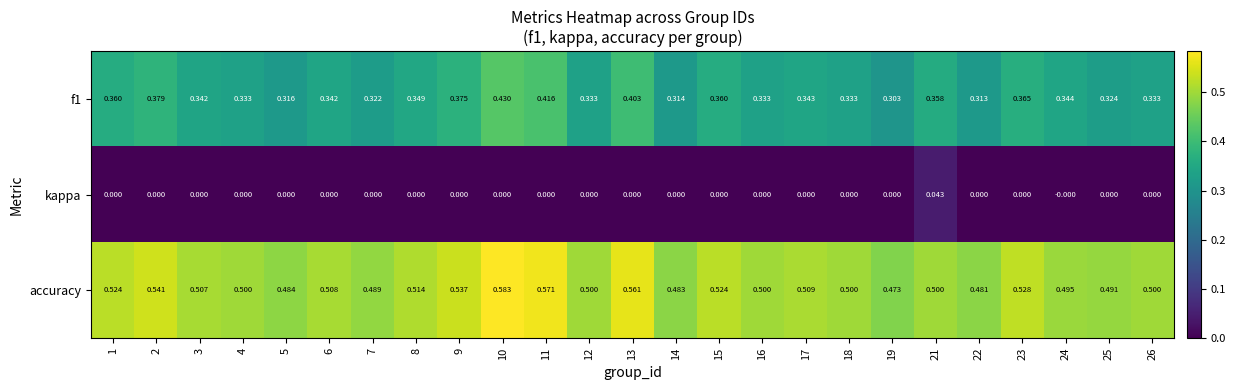

Is the value of kappa at 11 greater than the value of accuracy at 16?

No